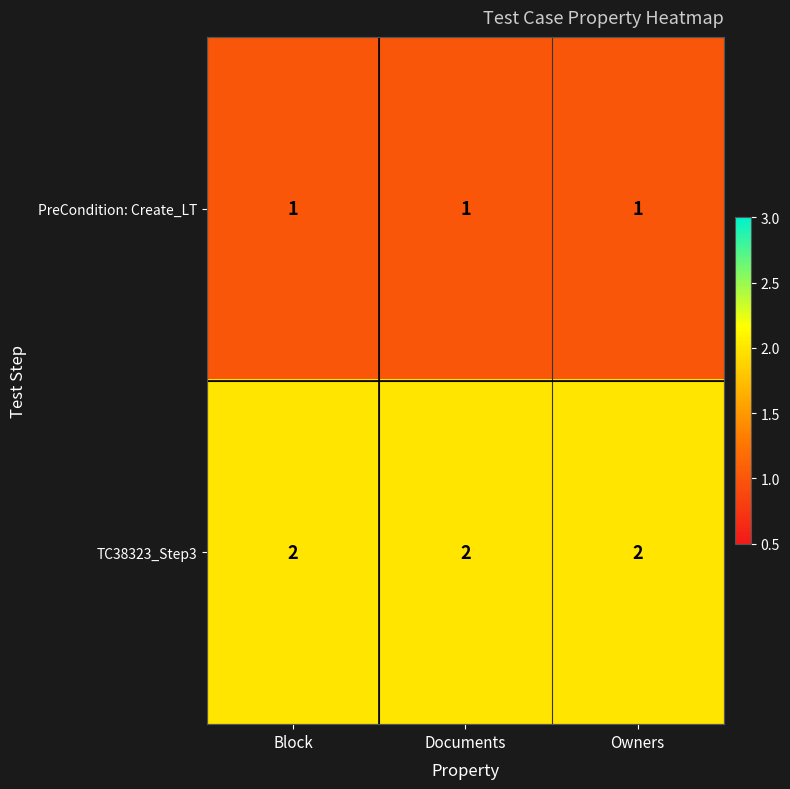

True or false: TC38323_Step3 has a value of 1 at Owners.

False